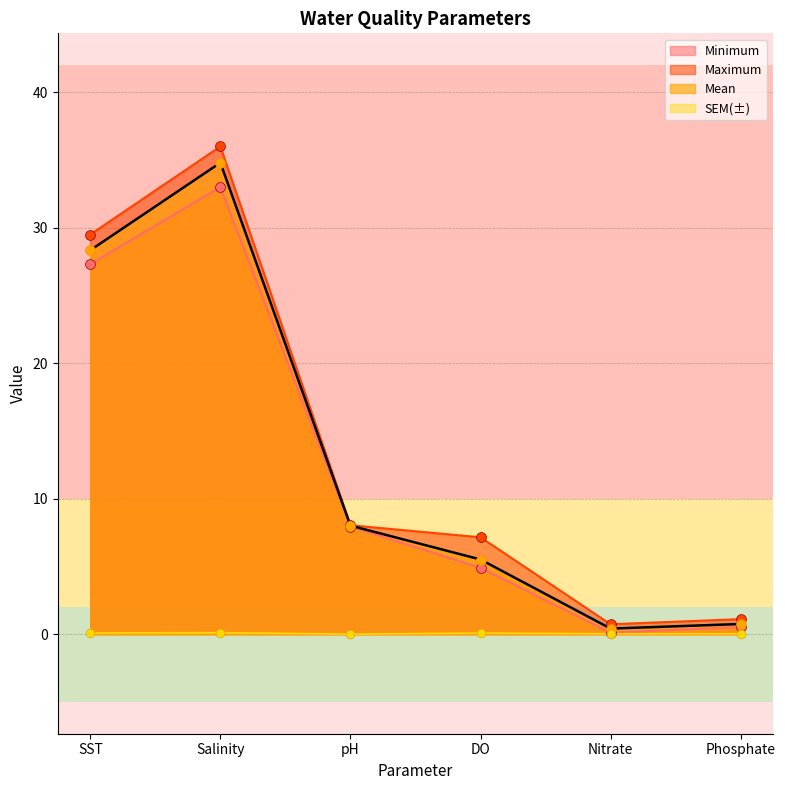

At which category is the sum across all series the highest?

Salinity